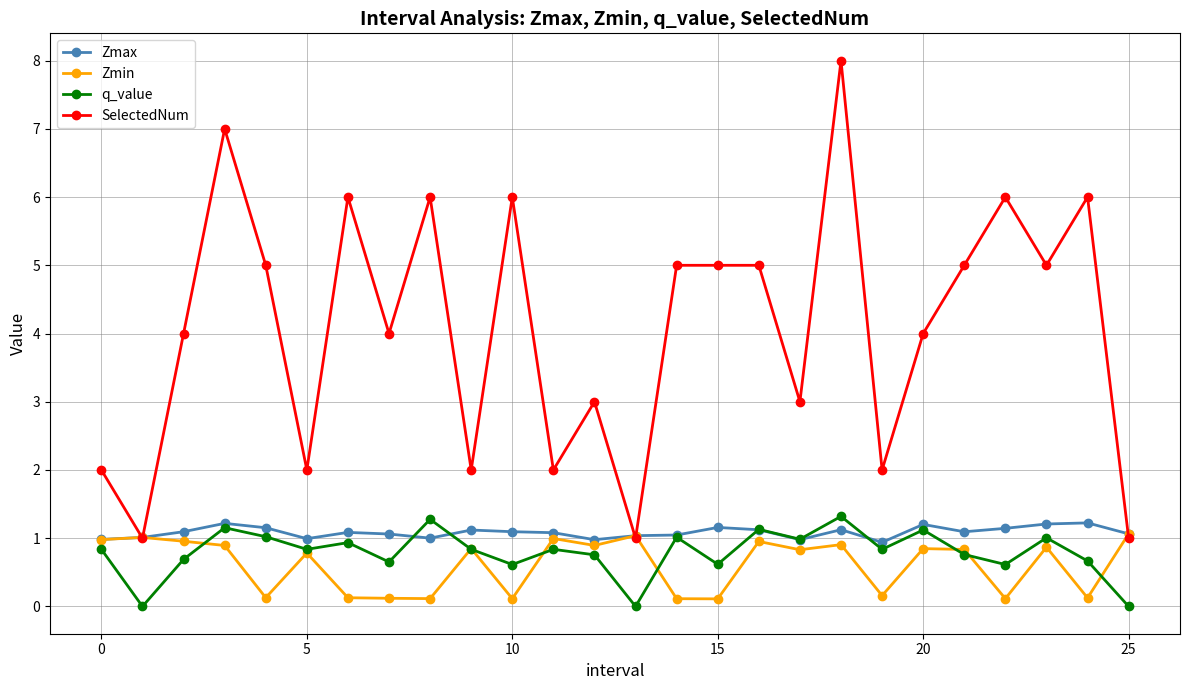

In q_value, how many points are higher than both neighbors (excluding endpoints)?

9